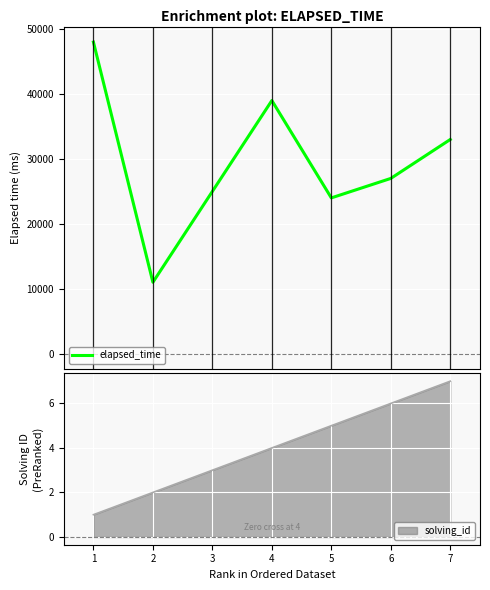

True or false: there are more than 1 points higher than both neighbors.

False